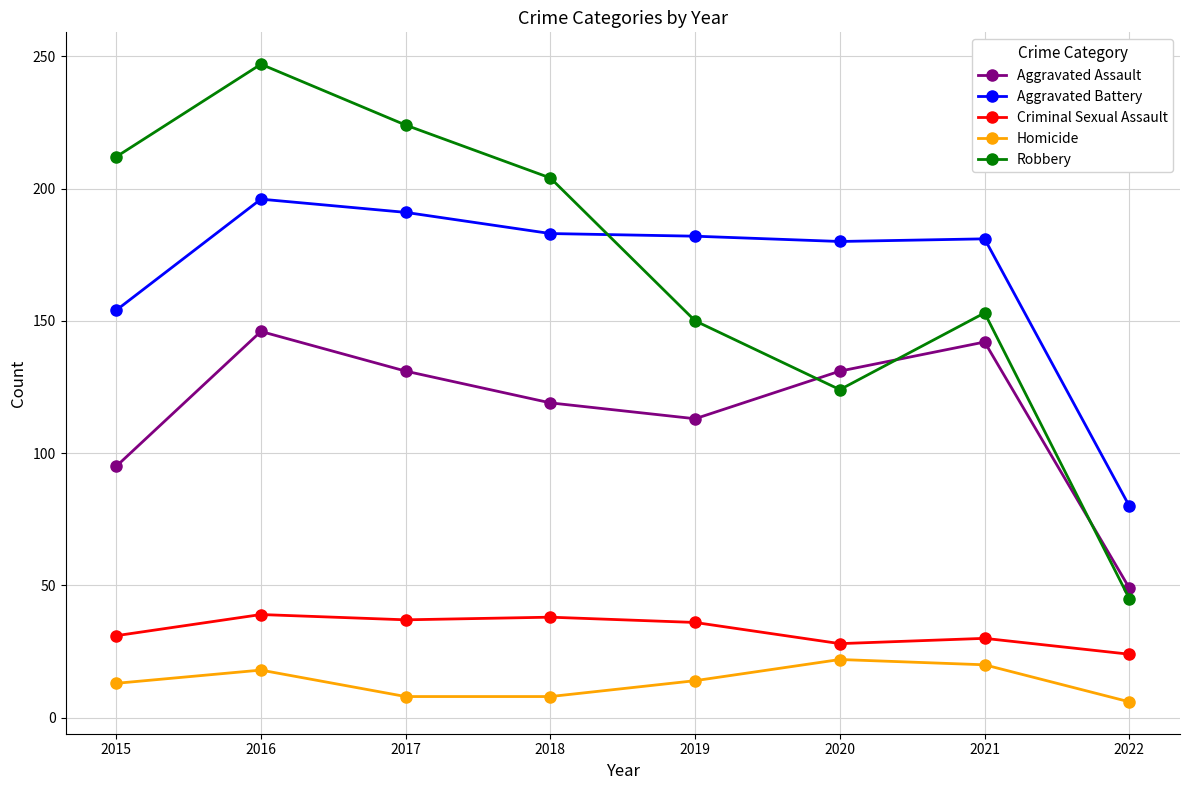

True or false: Criminal Sexual Assault has more than 0 interior local peaks.

True